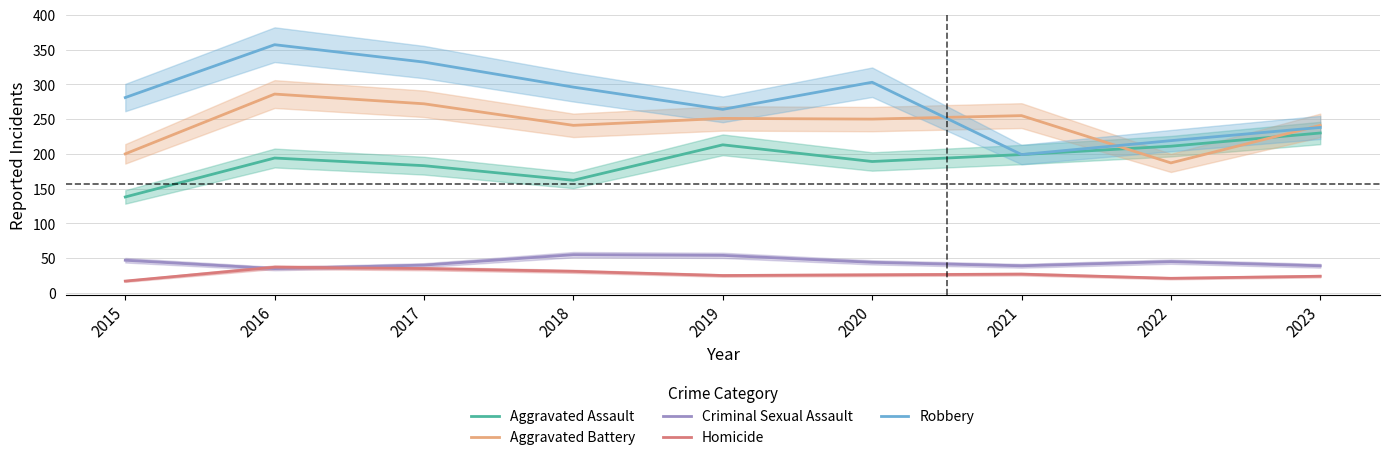

How many values in the Criminal Sexual Assault series are below 44?

4